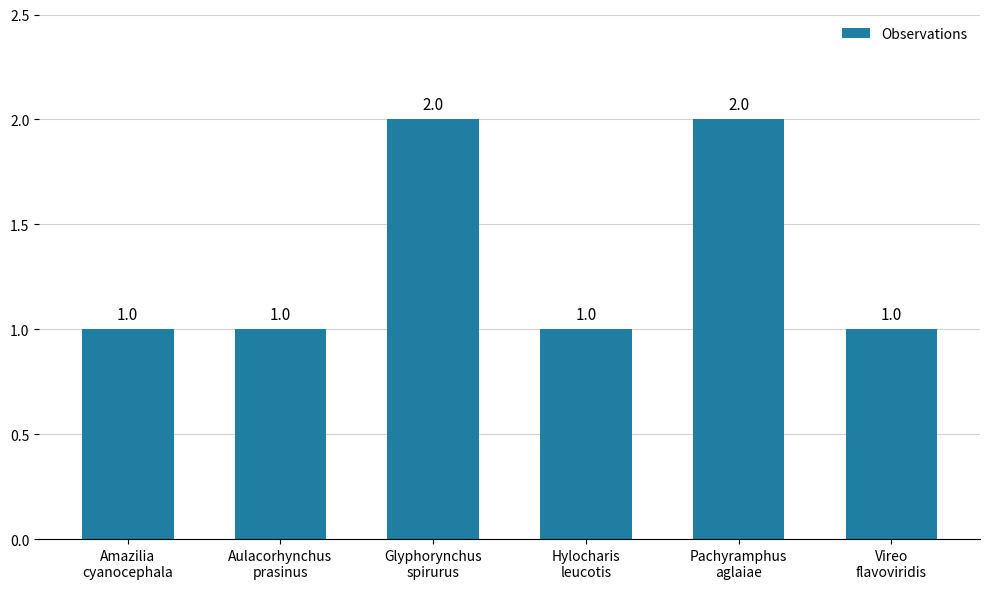

Reading left to right, list all the values displayed in this chart.

1	1	2	1	2	1